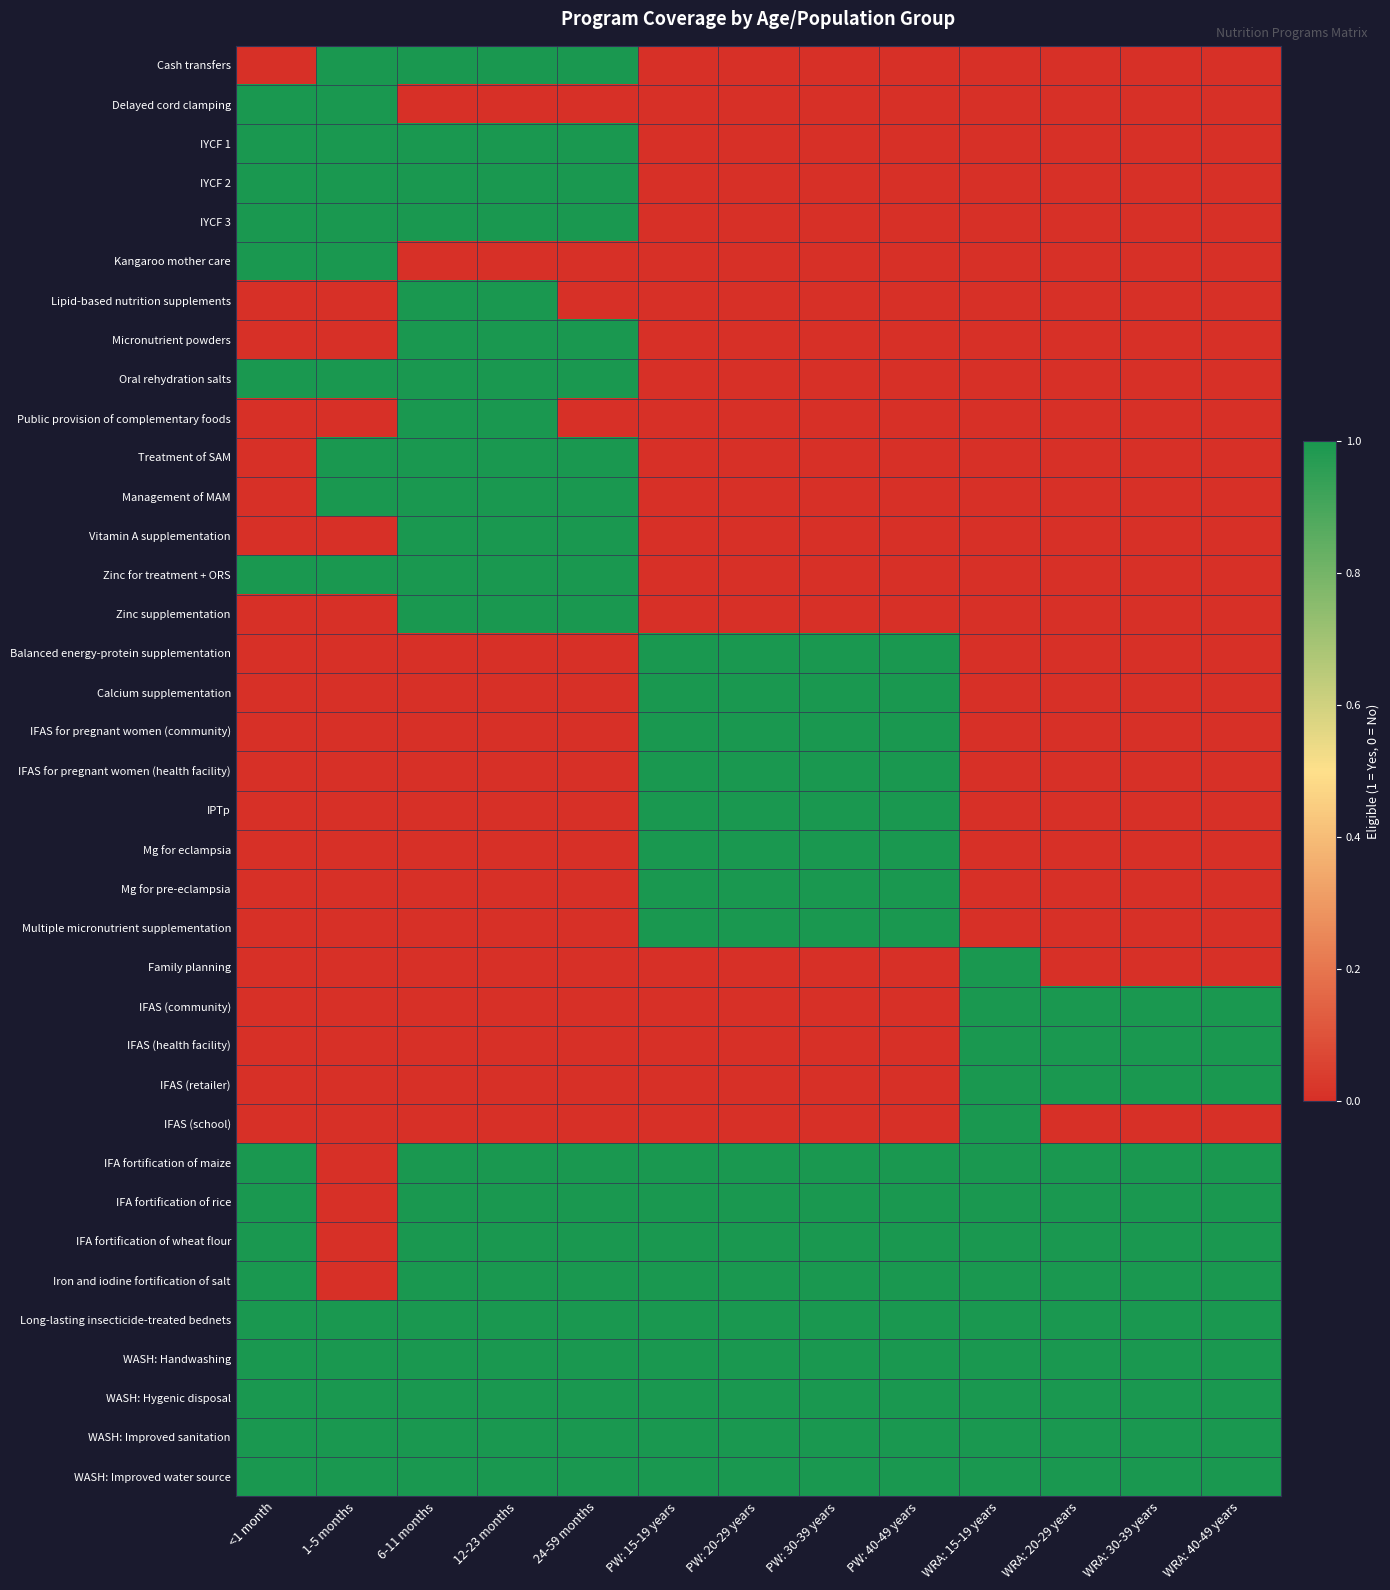

What is the difference between the highest and lowest values at WRA: 20-29 years?

1